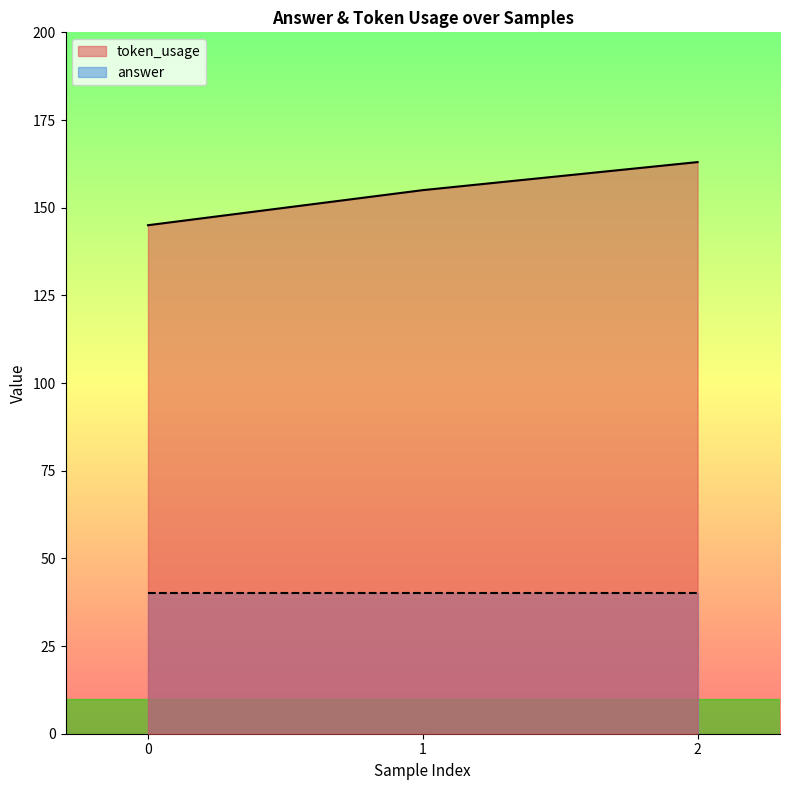

Is it true that the value at 0 is 224?

False